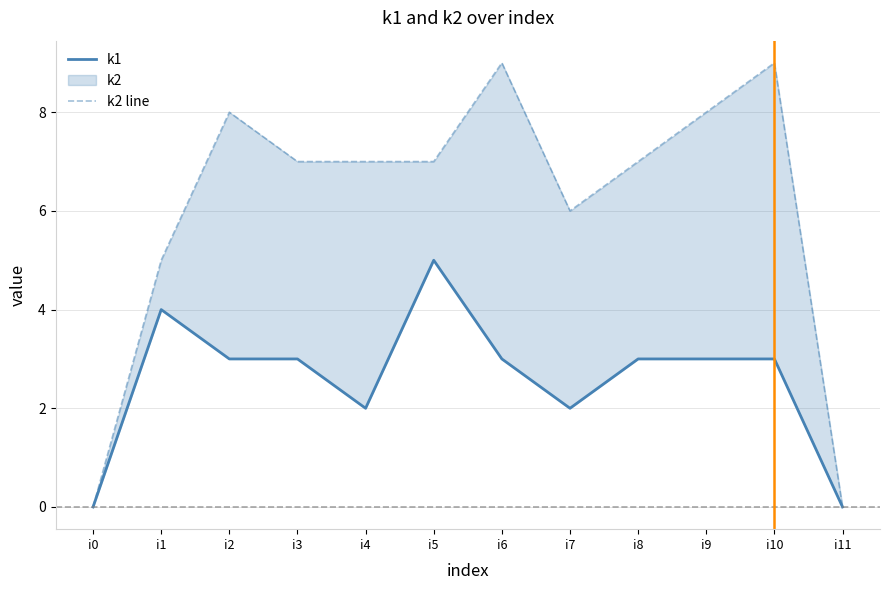

True or false: k2 line and k1 cross at least once.

False